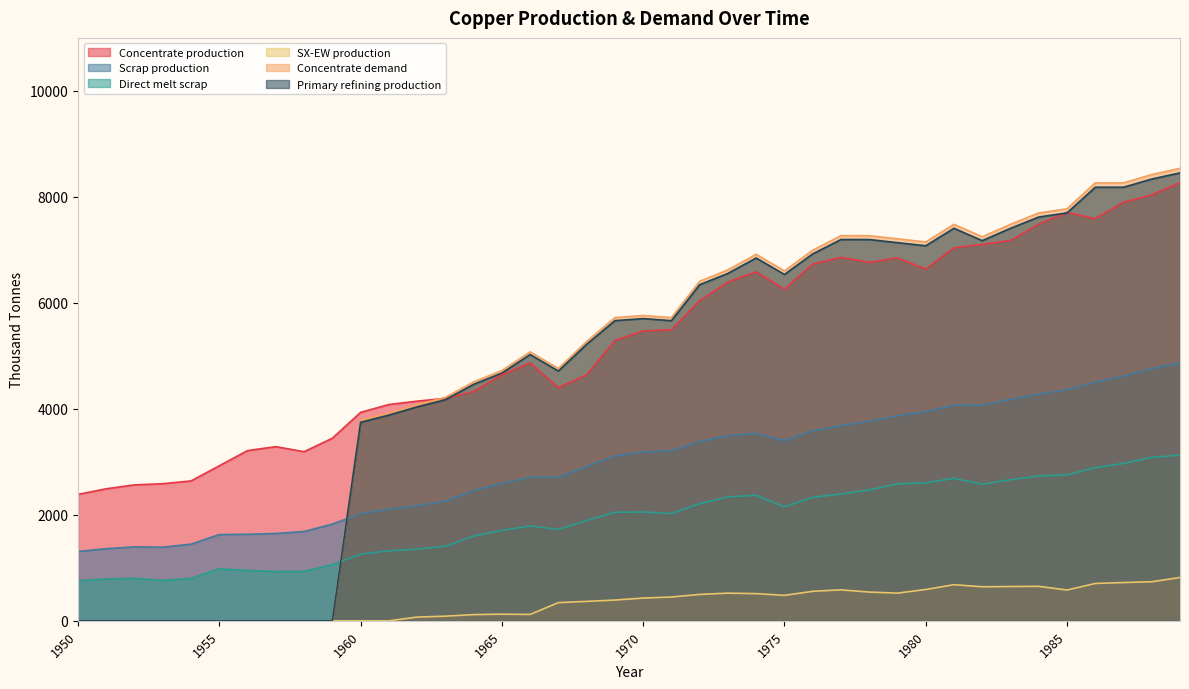

What is the sum of all SX-EW production values?

13502.7